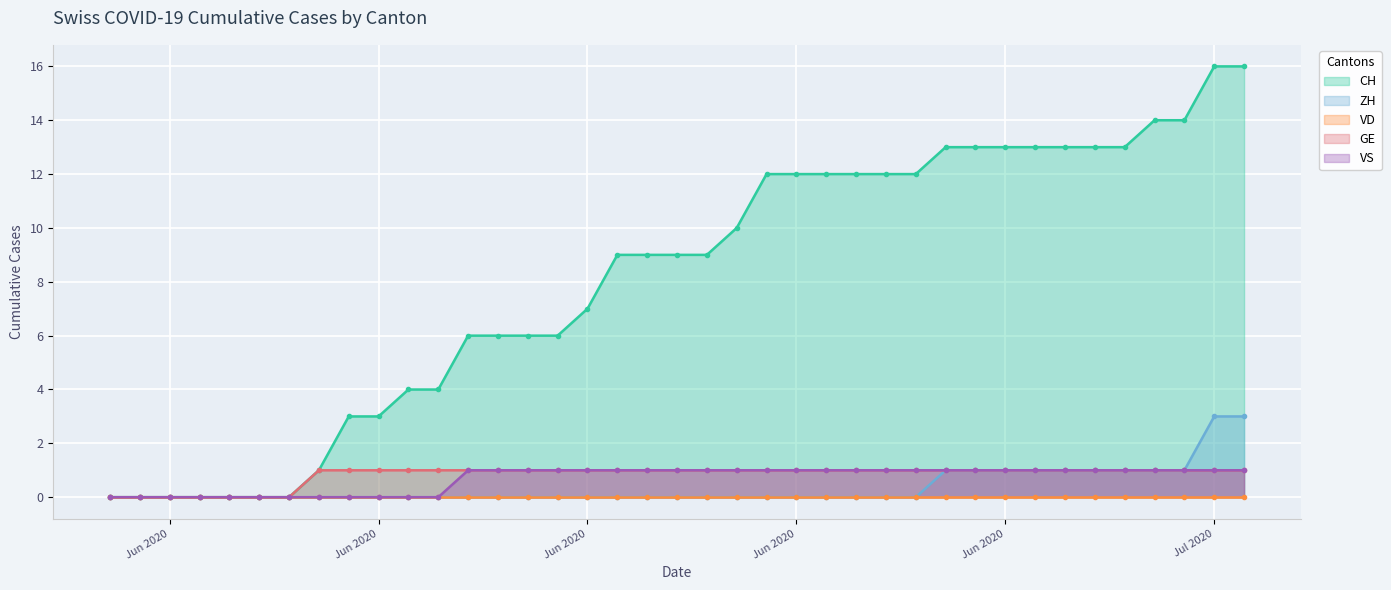

What is the sum of the VS values at 2020-06-09 and 2020-06-18?

1